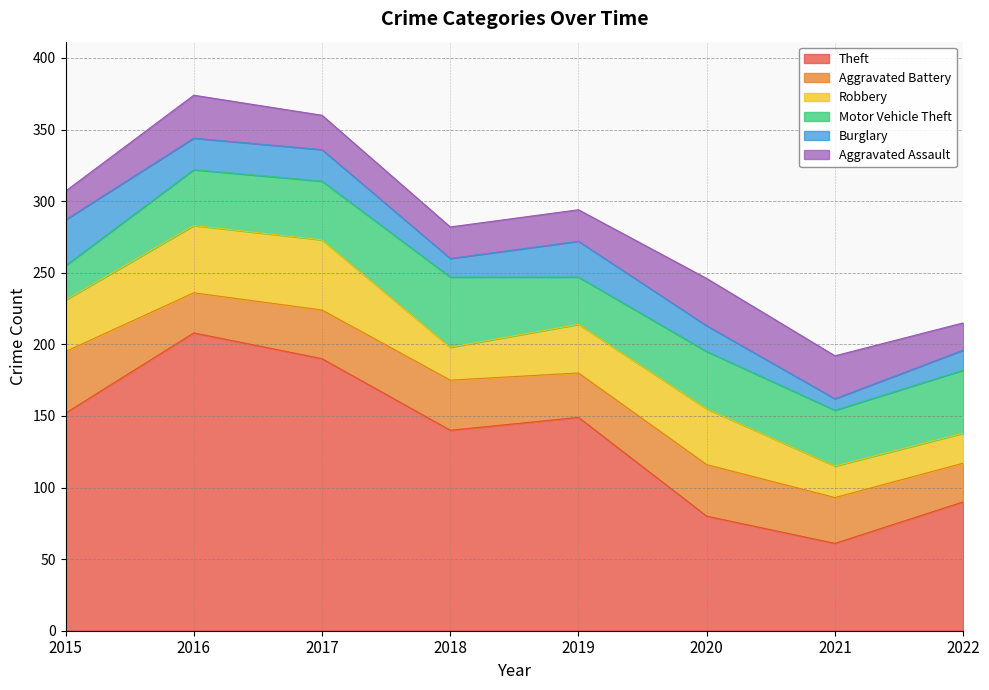

True or false: Motor Vehicle Theft has more than 0 points higher than both neighbors.

True